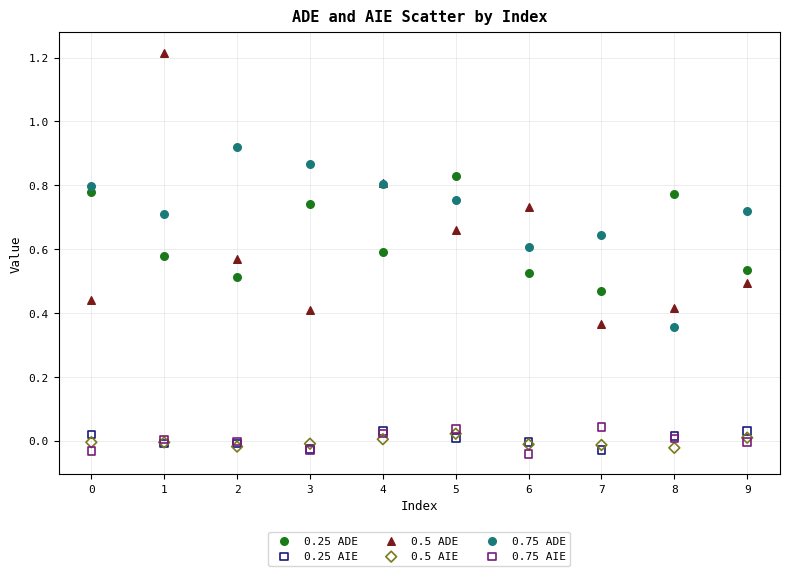

Which series reaches the minimum Y coordinate?

0.75 AIE